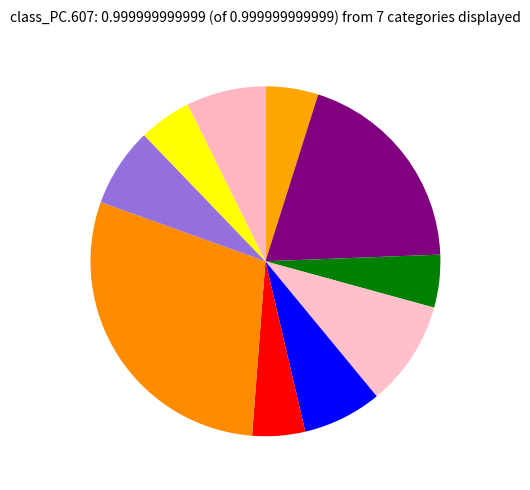

How many segments does this pie chart have?

10